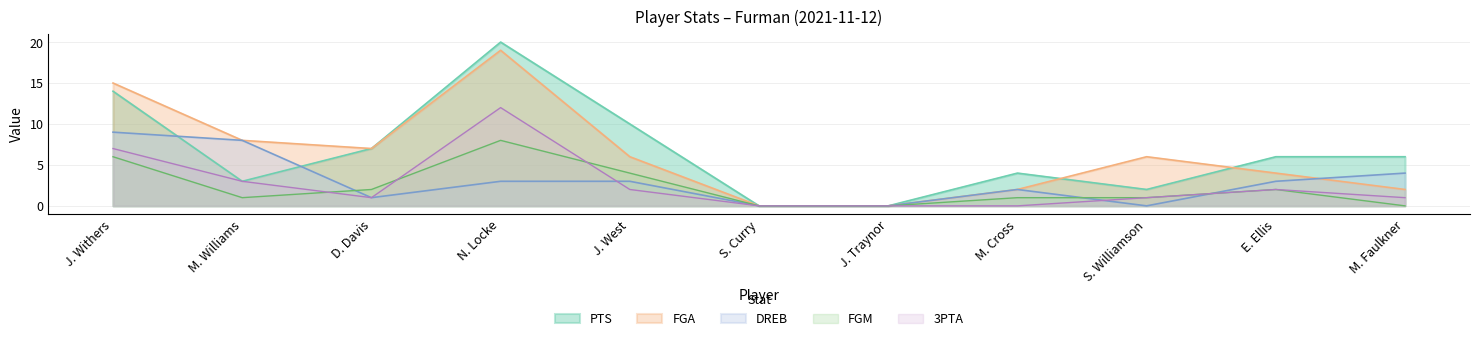

What is the difference between the maximum and second lowest values in the DREB series?

9